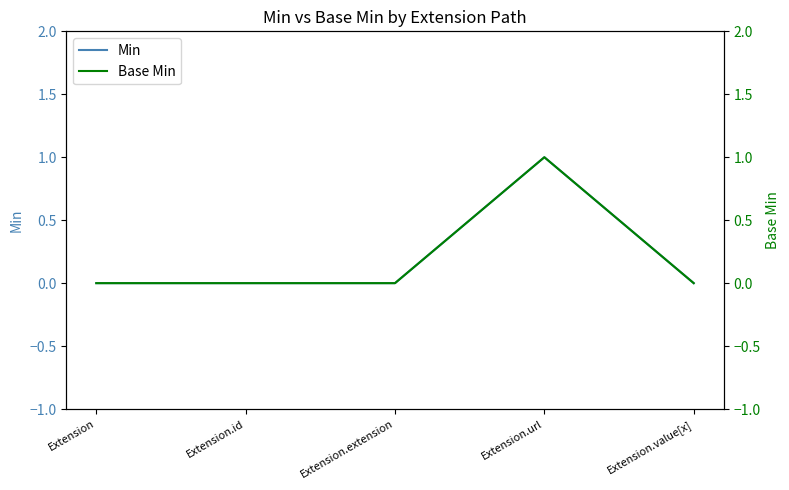

At which label is Base Min closest to 0?

Extension